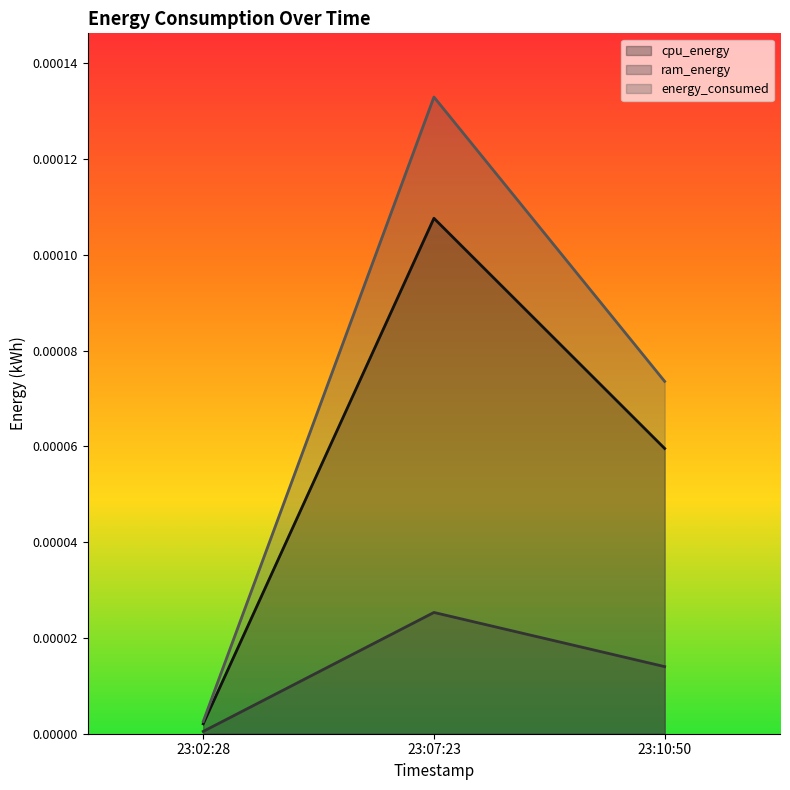

Rank the categories by cpu_energy value from highest to lowest.

23:07:23, 23:10:50, 23:02:28